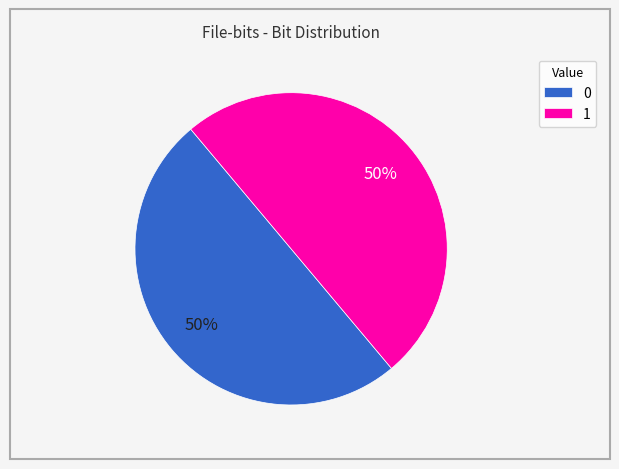

Is it true that 0 is 62% of the pie?

False